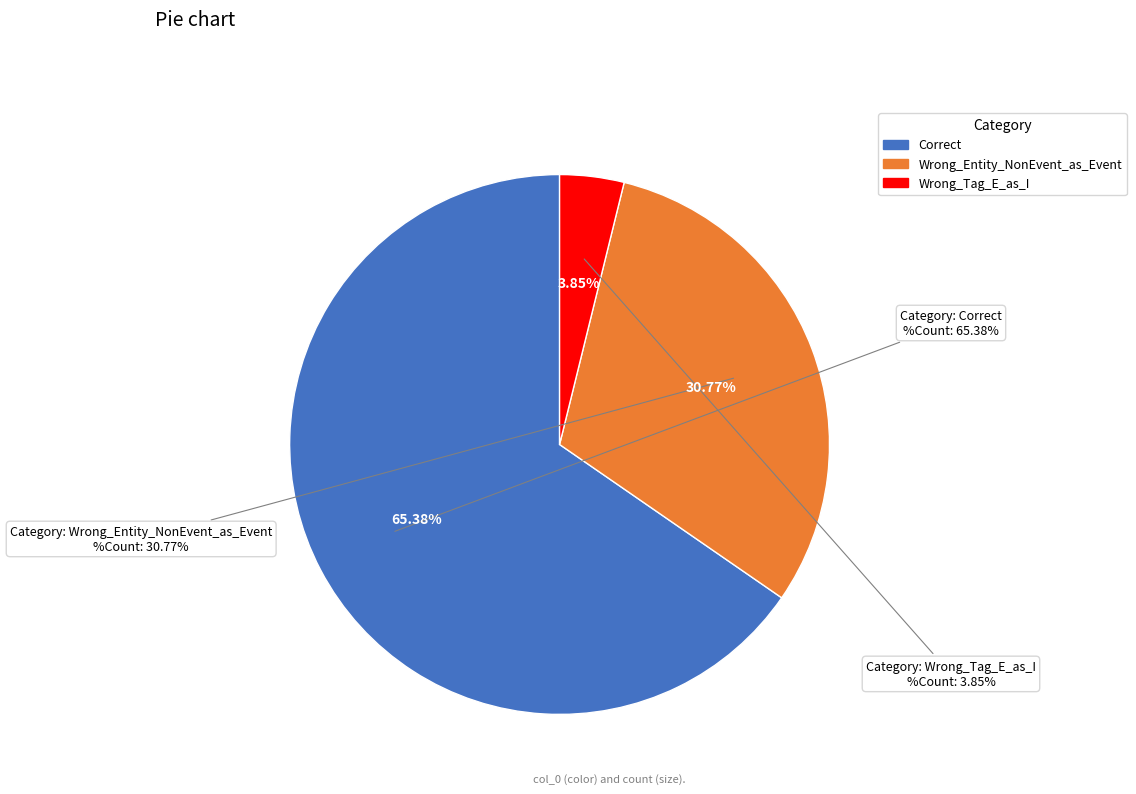

Do Wrong_Entity_NonEvent_as_Event and Wrong_Tag_E_as_I together represent more than half of the pie?

No